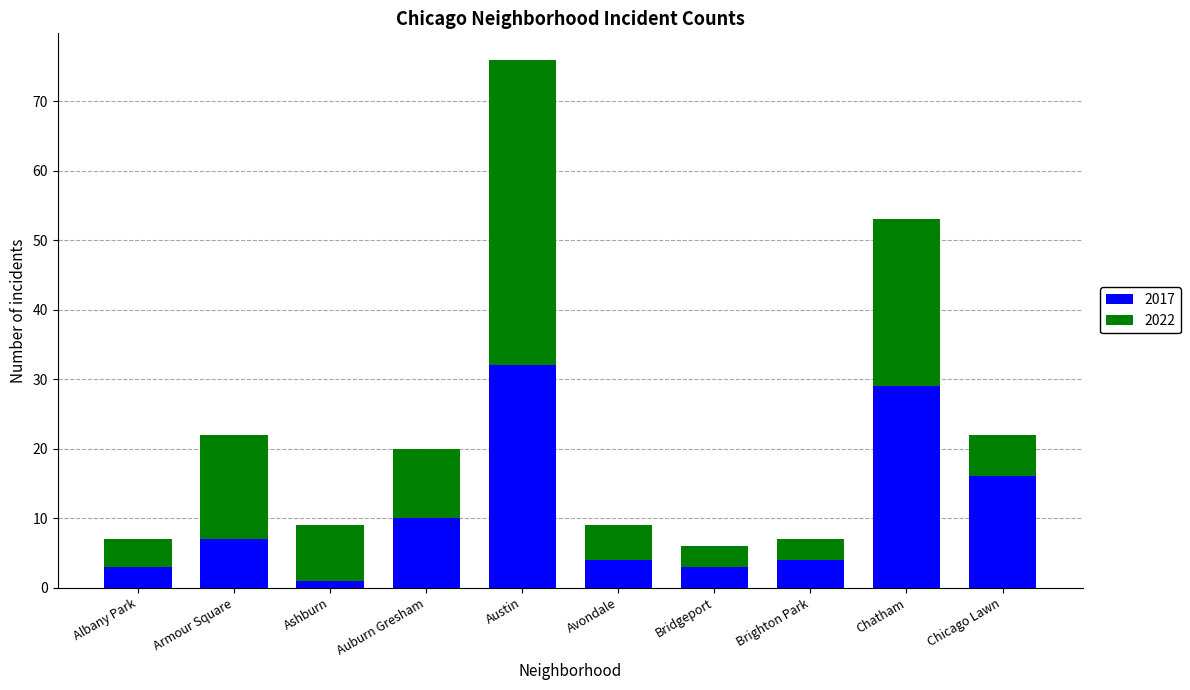

How many distinct data groups are displayed?

2